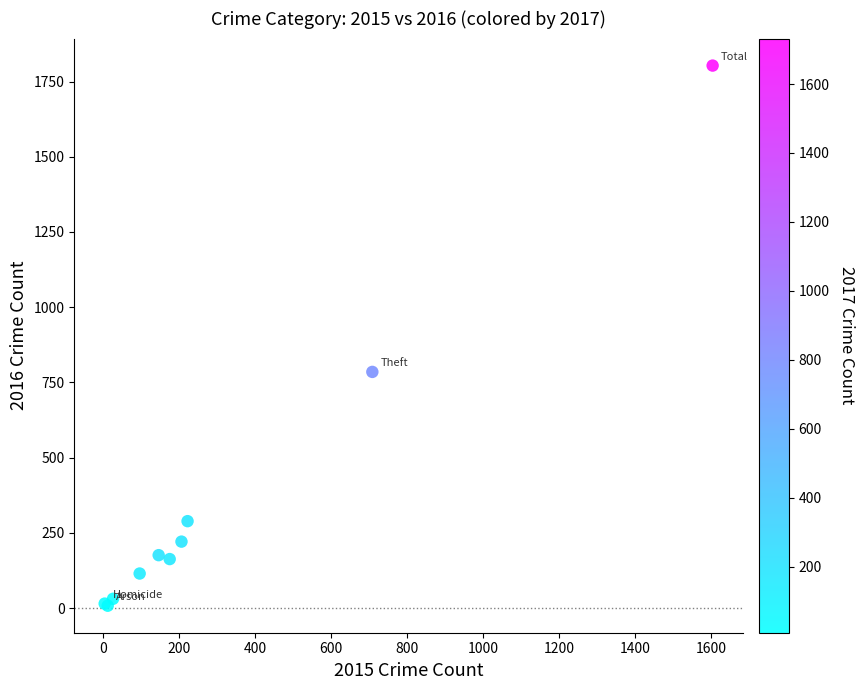

What Y value in the scatter plot is closest to 905?

785